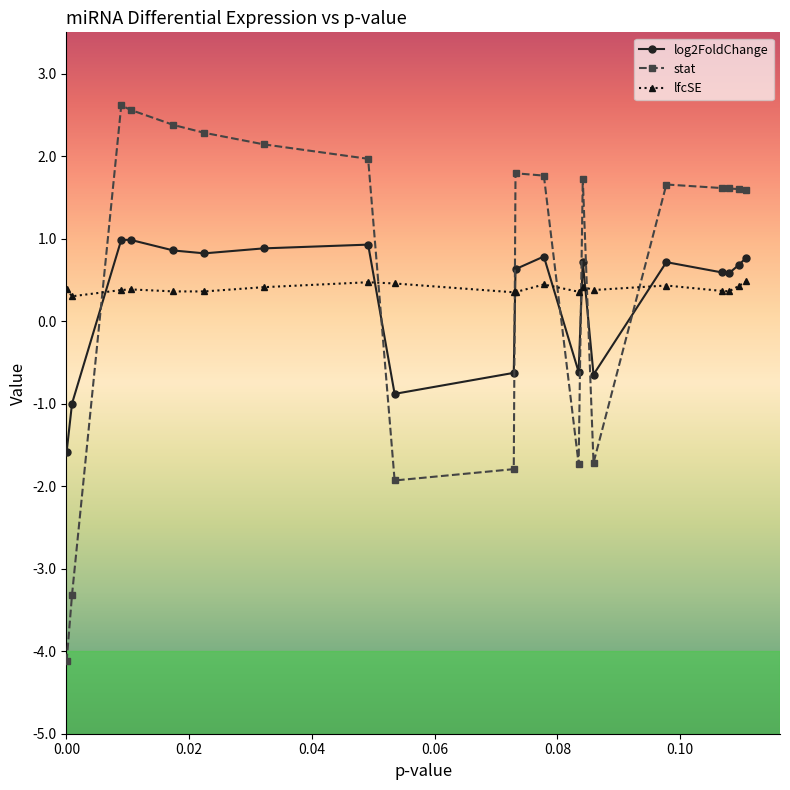

What is the difference between the maximum and minimum values in the log2FoldChange series?

2.6